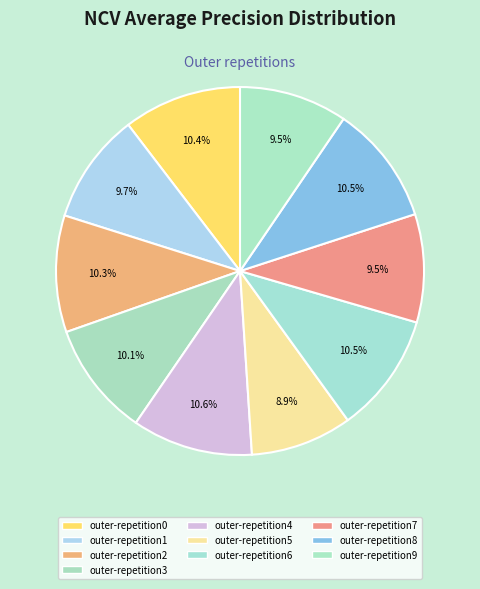

To the nearest percent, what is the difference between the largest and smallest slice percentages?

2%